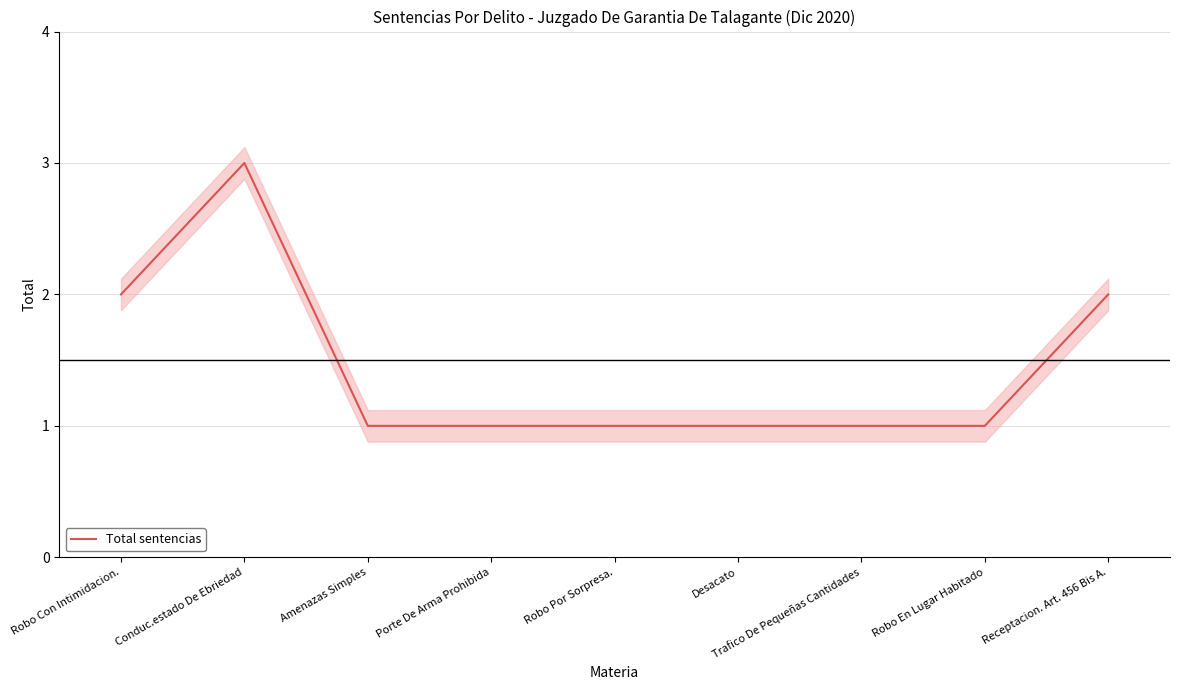

Reading right to left, transcribe all the data shown in this chart.

2	1	1	1	1	1	1	3	2